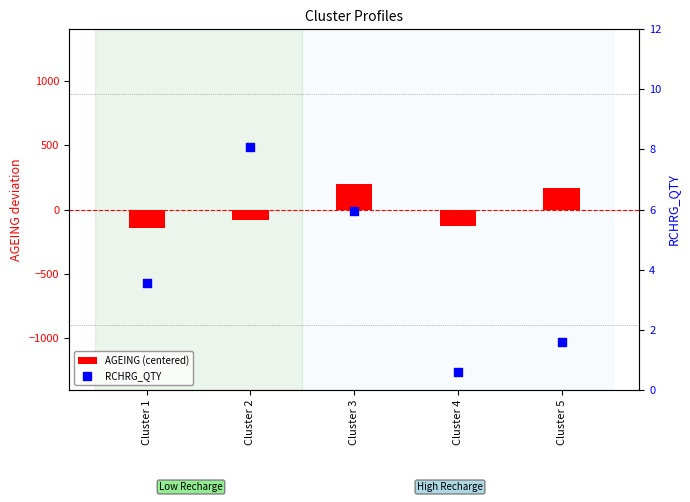

Is the value of AGEING (centered) at Cluster 2 greater than the value of RCHRG_QTY at Cluster 5?

No